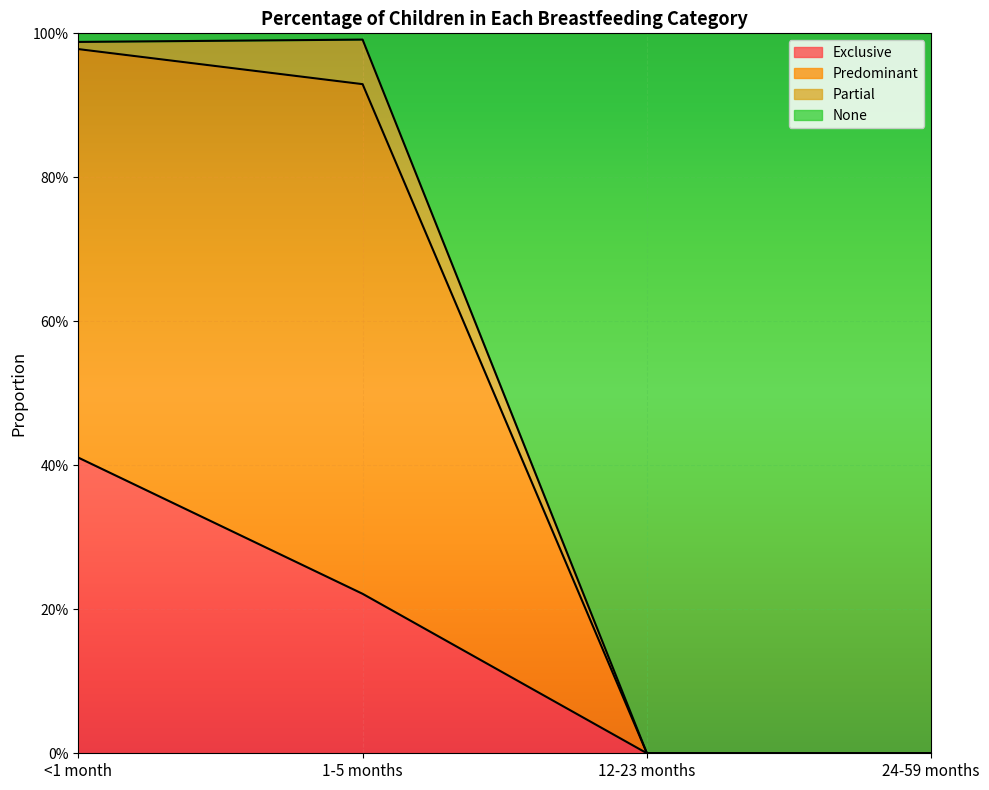

What is the maximum value shown in the chart?

1.0